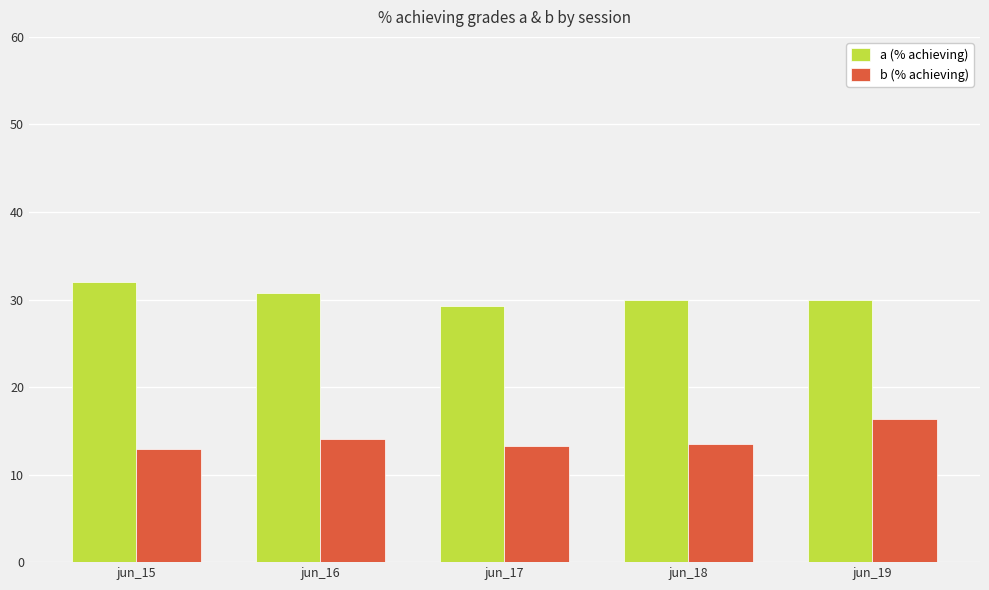

How many categories are shown in the chart?

5